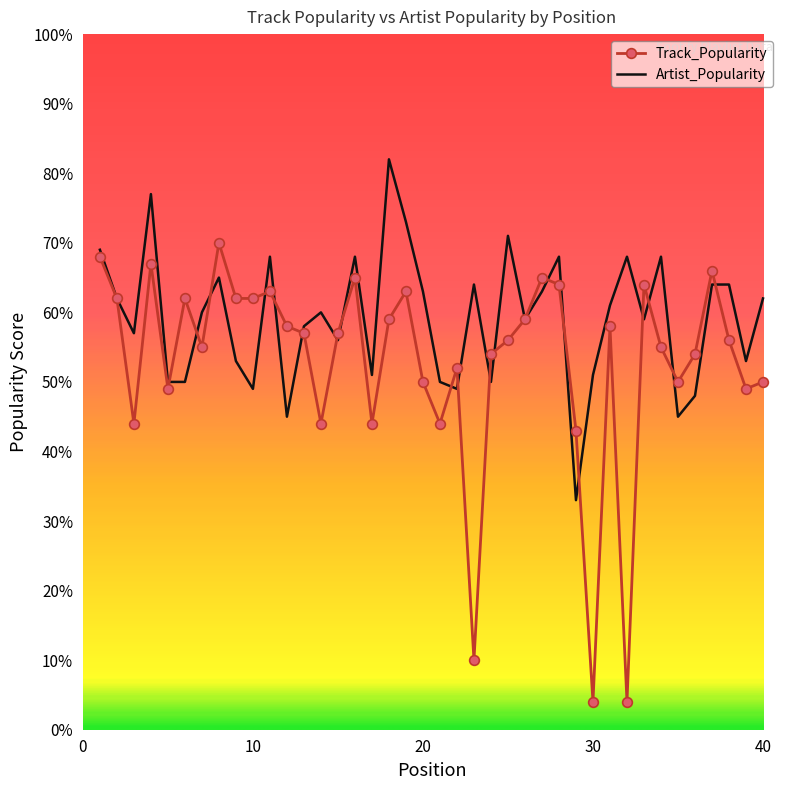

Which series has the largest range (max minus min)?

Track_Popularity